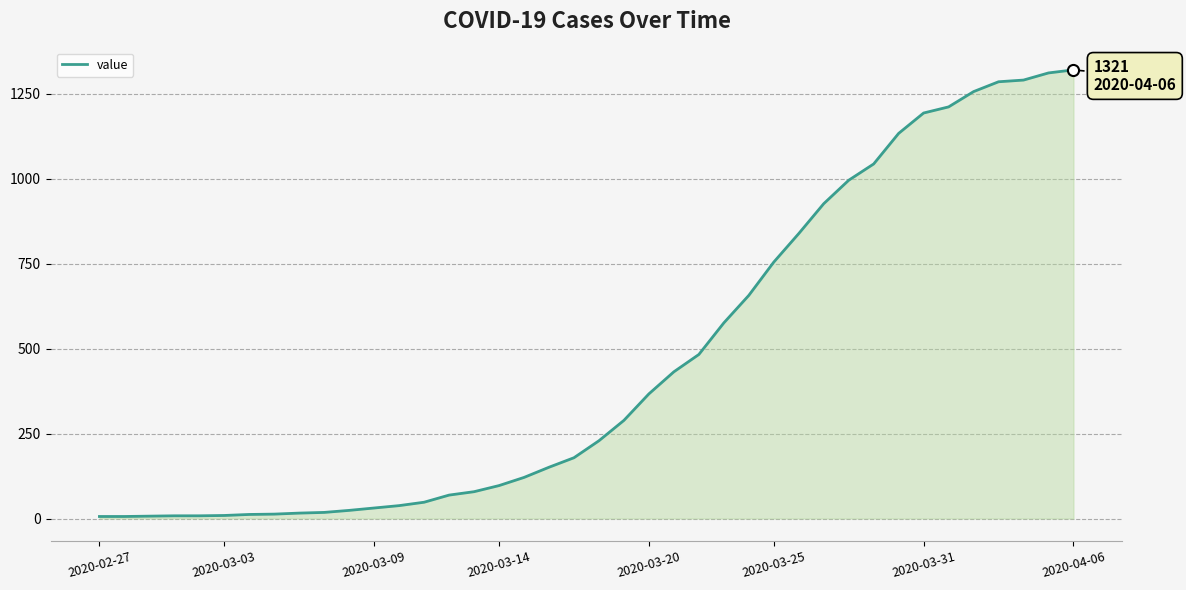

What is the difference between the maximum and minimum values?

1315